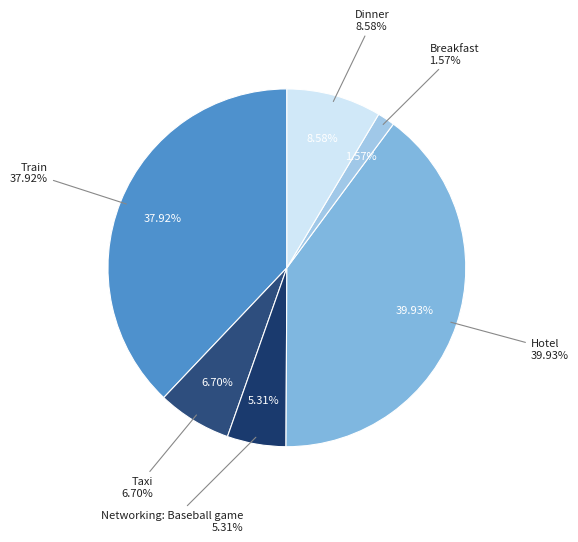

To the nearest percent, what is the average slice percentage?

17%